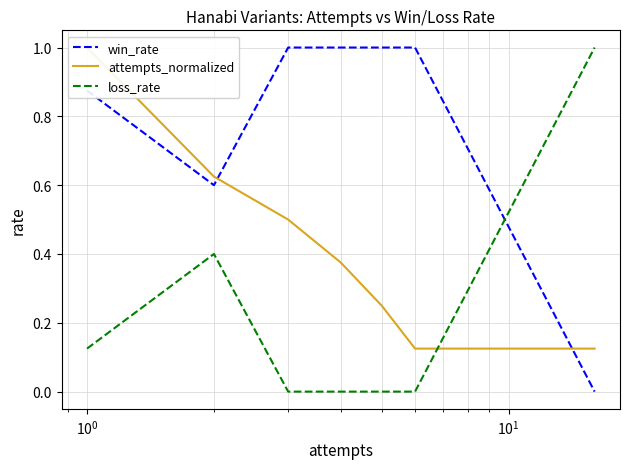

After their last crossing, which series has the higher values: win_rate or loss_rate?

loss_rate